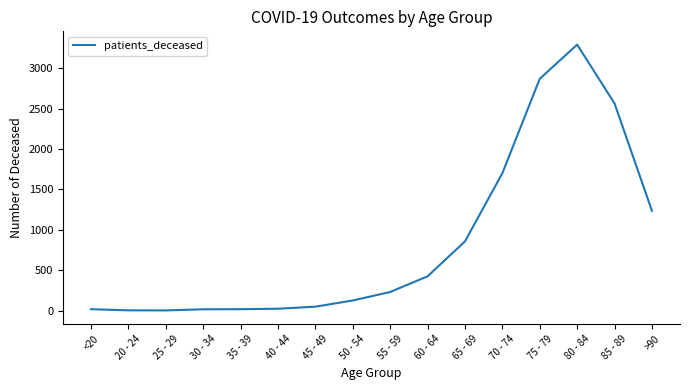

The value at 75 - 79 is 3796. True or false?

False